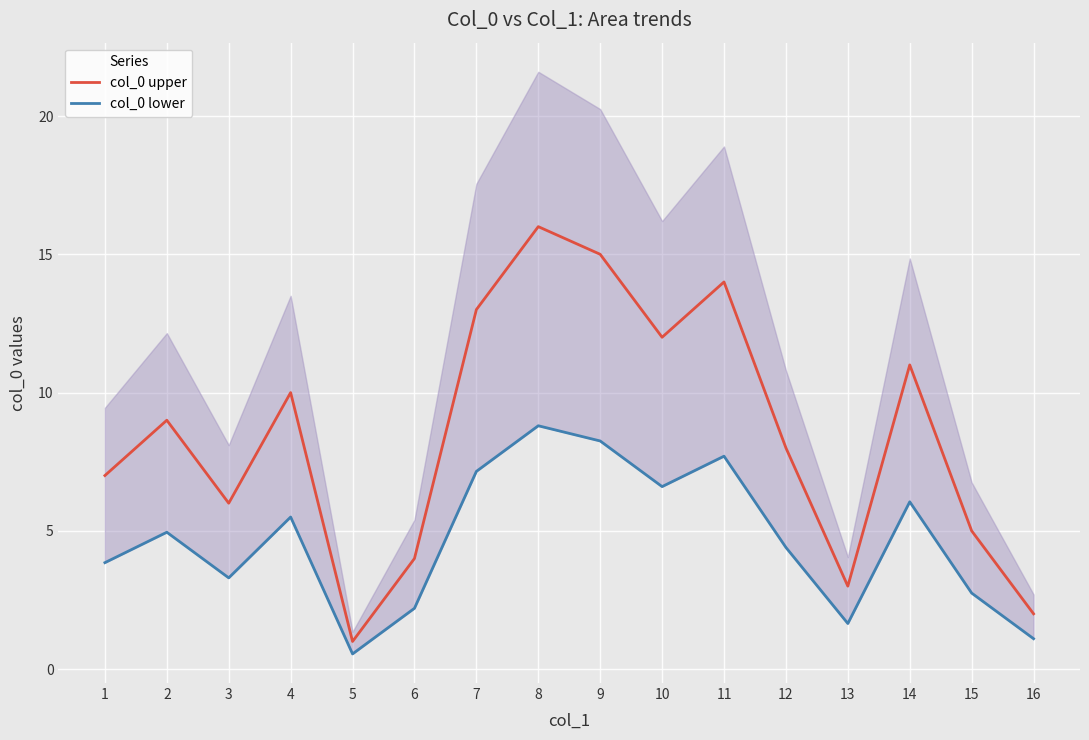

What are all the series names shown in the legend?

col_0 upper, col_0 lower